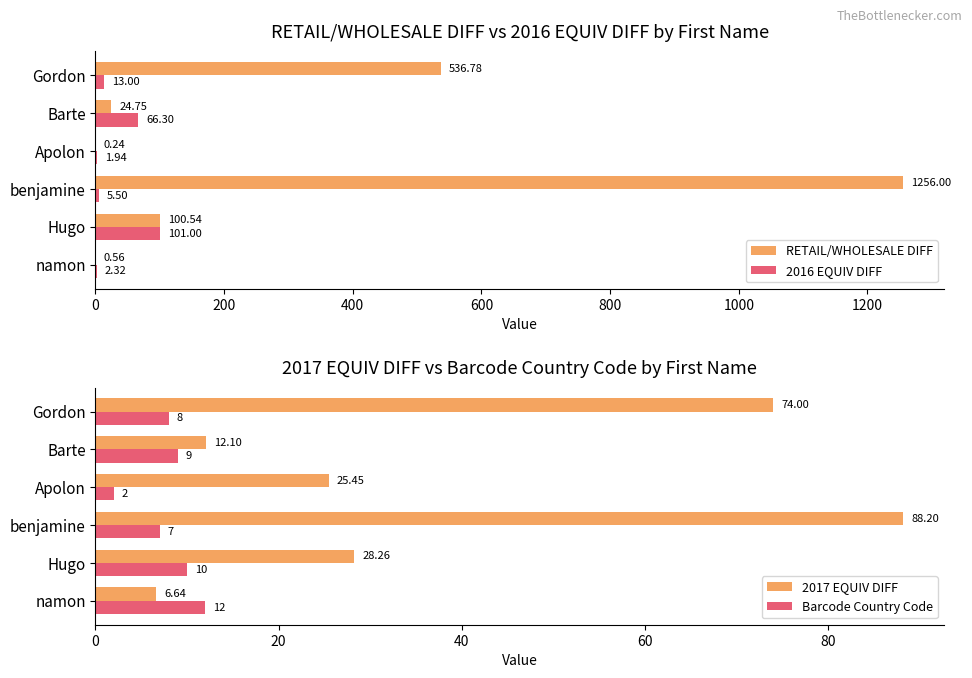

What is the value of the 2017 EQUIV DIFF bar at the 6th from the left?

74.0